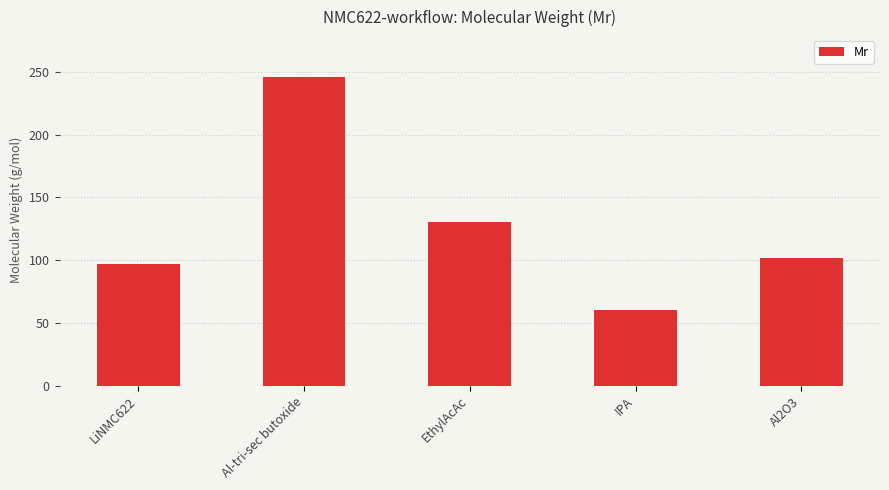

What position from the left is EthylAcAc?

3